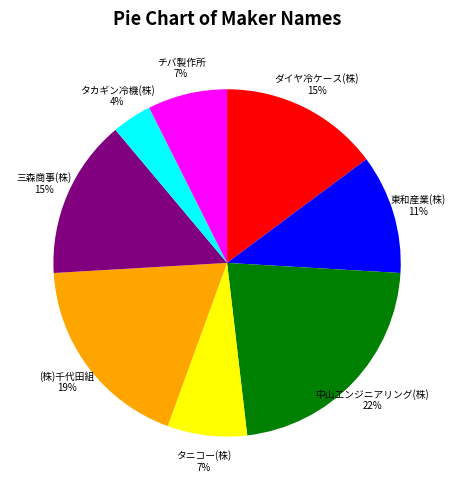

To the nearest percent, what is the average slice percentage?

12%